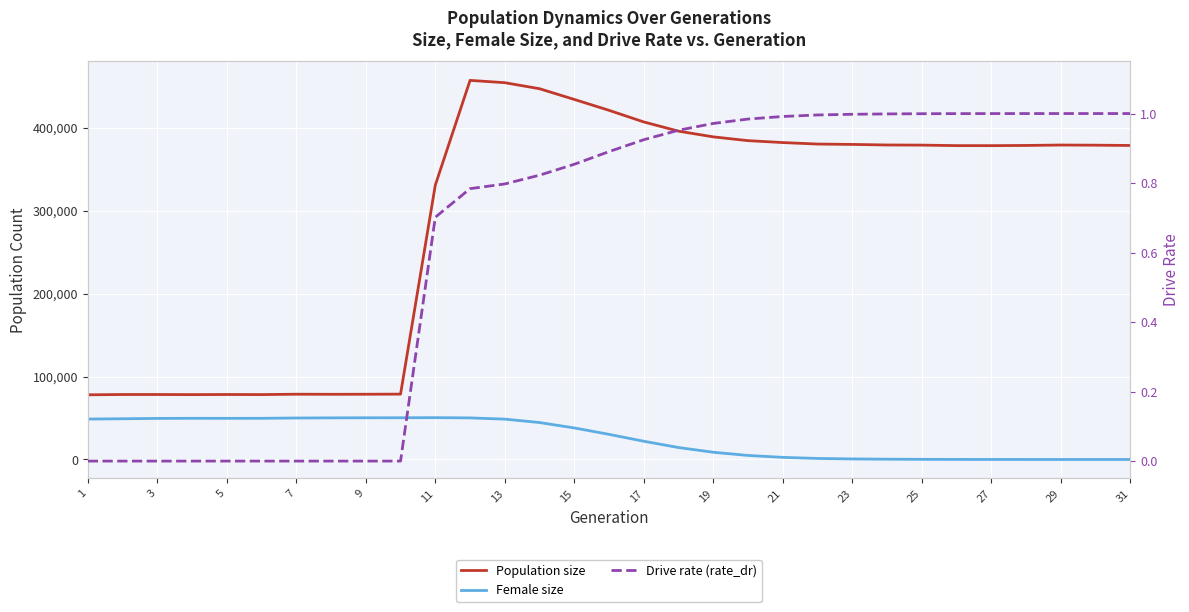

Reading right to left, extract all data points from this chart.

Population size: 378831.0	379172.0	379344.0	378847.0	378609.0	378642.0	379252.0	379402.0	380073.0	380530.0	382323.0	384624.0	389195.0	396063.0	407178.0	421204.0	434340.0	447271.0	454555.0	457343.0	330955.0	78840.0	78716.0	78634.0	78750.0	78286.0	78393.0	78249.0	78388.0	78378.0	78018.0
Female size: 0.0	1.0	2.0	12.0	36.0	75.0	168.0	355.0	658.0	1249.0	2545.0	4864.0	8708.0	14405.0	21993.0	30315.0	38051.0	44562.0	48678.0	50159.0	50459.0	50324.0	50304.0	50203.0	50039.0	49674.0	49627.0	49672.0	49536.0	49111.0	48777.0
Drive rate (rate_dr): 1.0	1.0	1.0	1.0	1.0	1.0	1.0	1.0	1.0	1.0	1.0	1.0	1.0	1.0	0.9	0.9	0.9	0.8	0.8	0.8	0.7	0.0	0.0	0.0	0.0	0.0	0.0	0.0	0.0	0.0	0.0